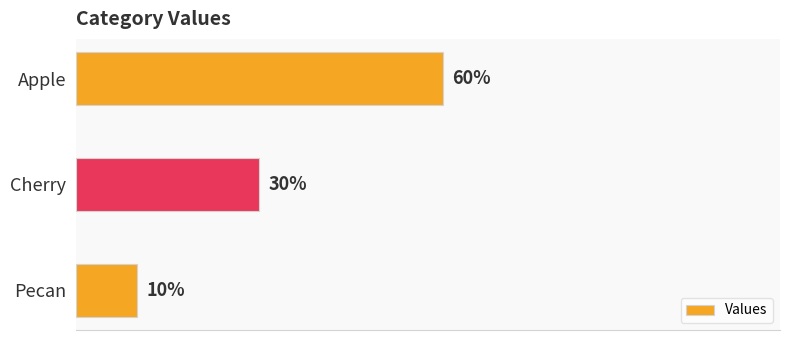

What is the label of the 1st bar from the top?

Apple